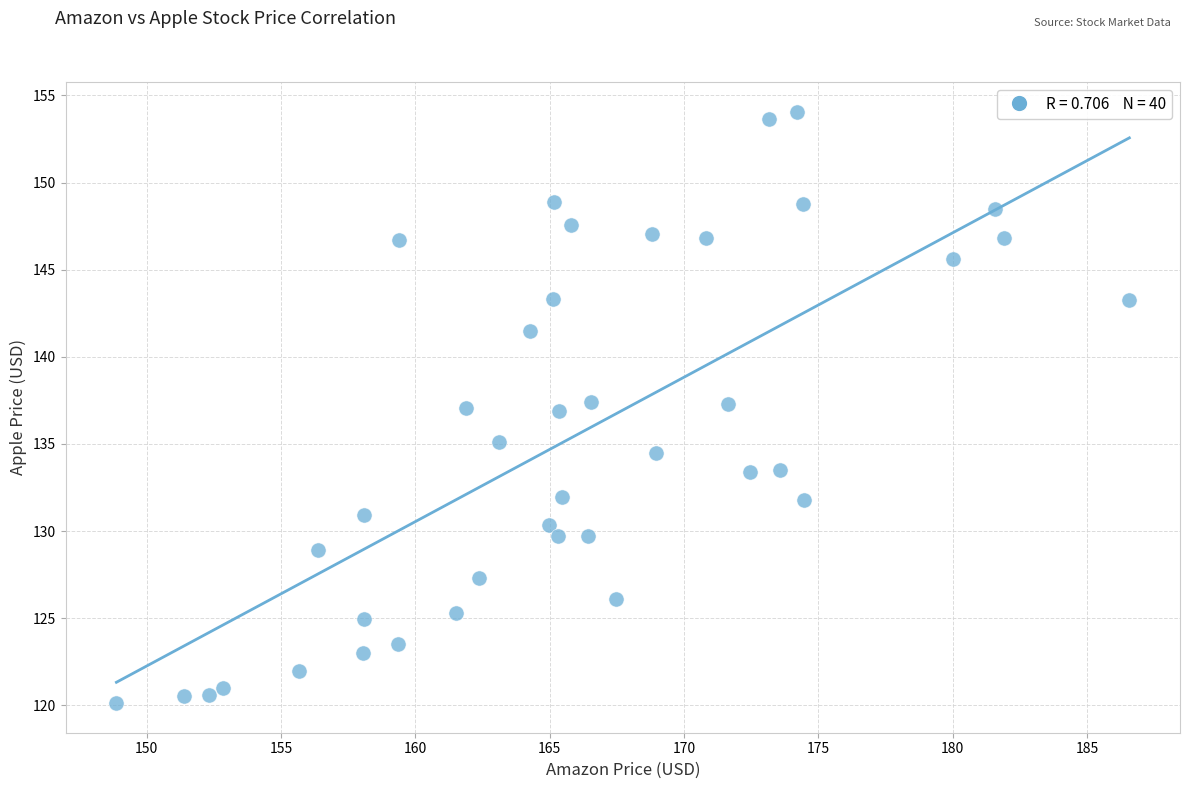

What is the range of X values (max minus min)?

37.7